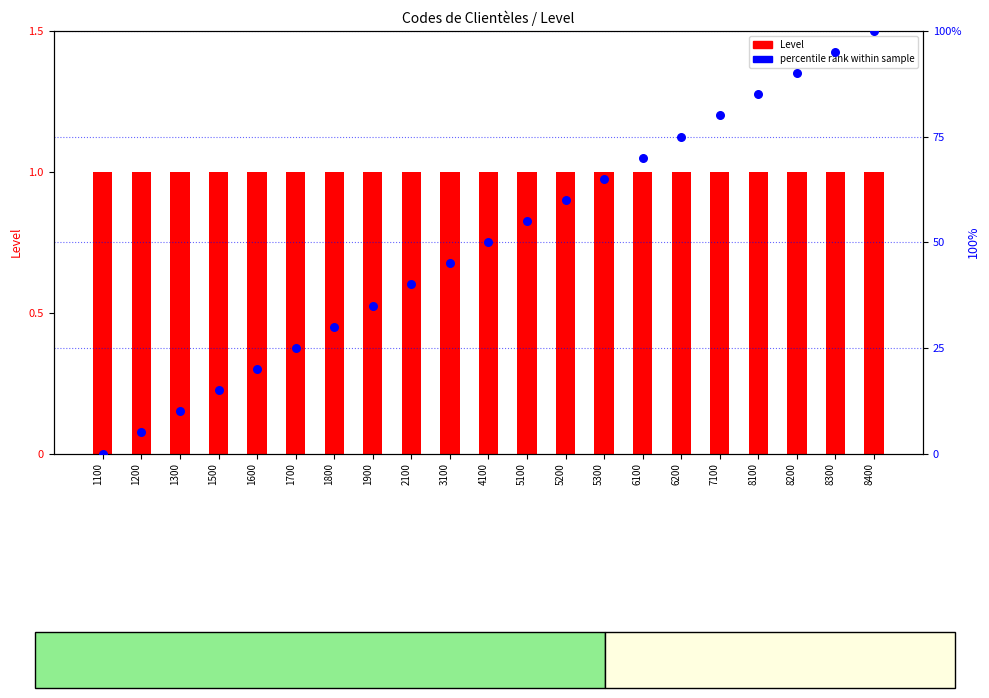

What are all the series names shown in the legend?

Level, percentile rank